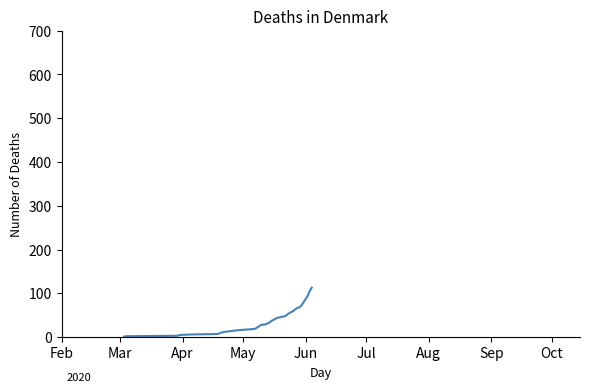

What is the greatest value displayed?

113